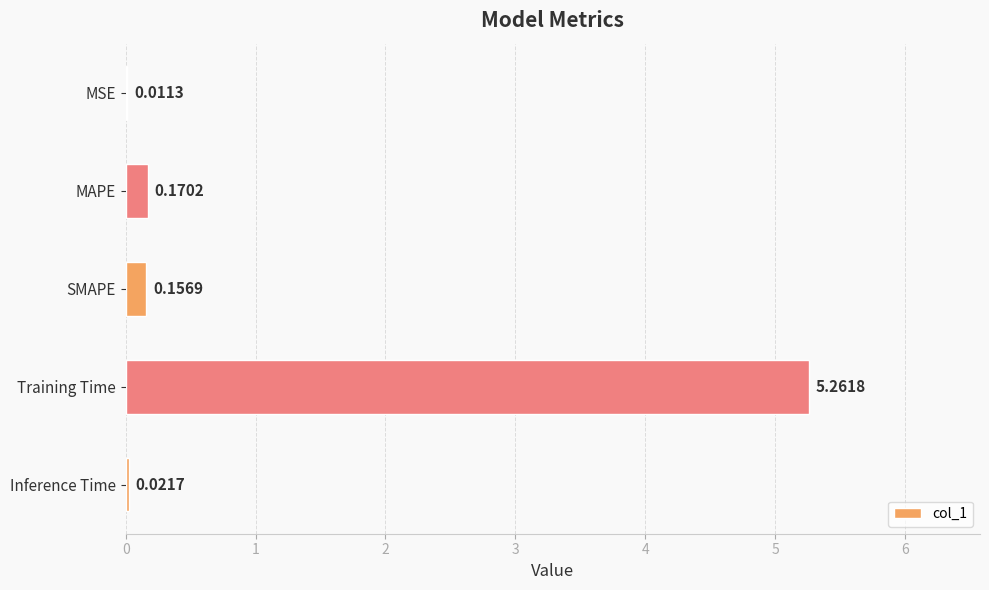

At which label is the value closest to 2?

MAPE